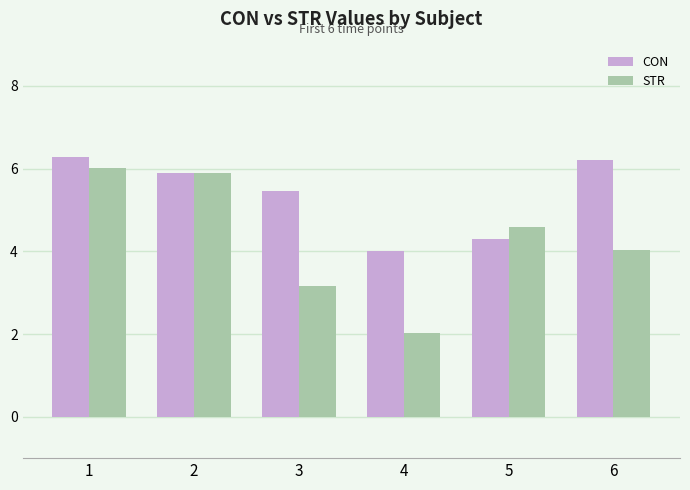

How many bars are there in each group?

2